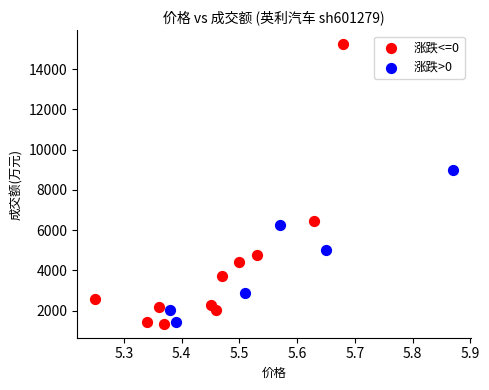

Which series has the largest Y range (max minus min)?

涨跌<=0